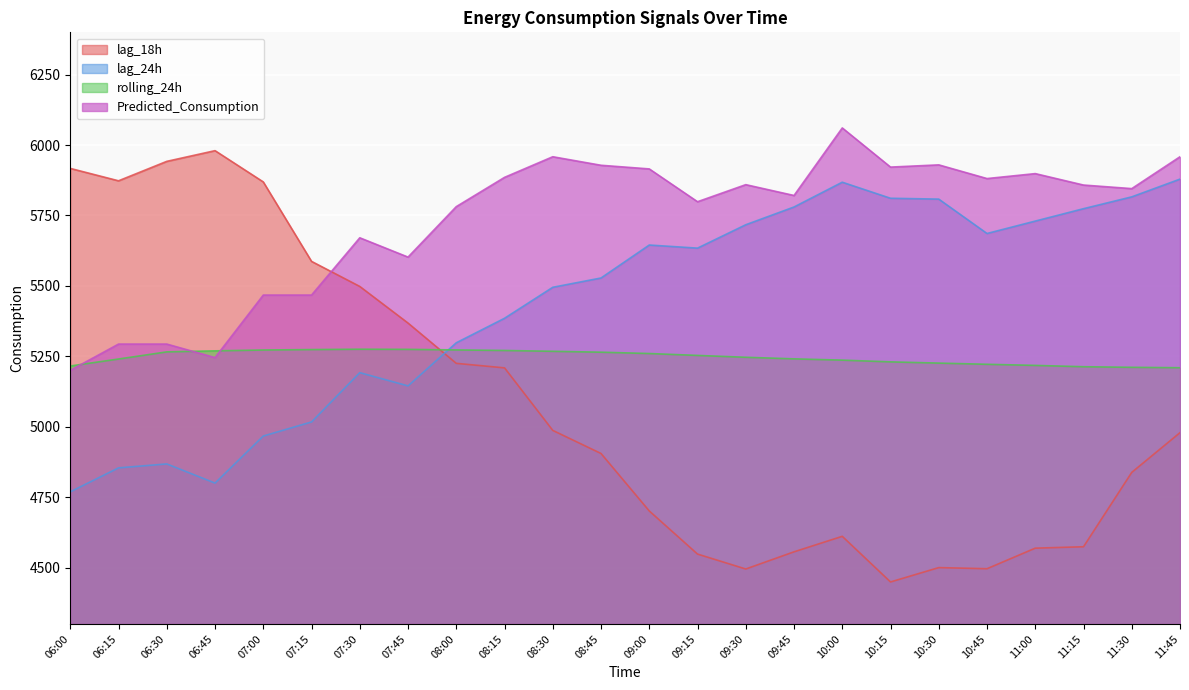

Rank the categories by Predicted_Consumption value from highest to lowest.

10:00, 08:30, 11:45, 10:30, 08:45, 10:15, 09:00, 11:00, 08:15, 10:45, 09:30, 11:15, 11:30, 09:45, 09:15, 08:00, 07:30, 07:45, 07:00, 07:15, 06:15, 06:30, 06:45, 06:00